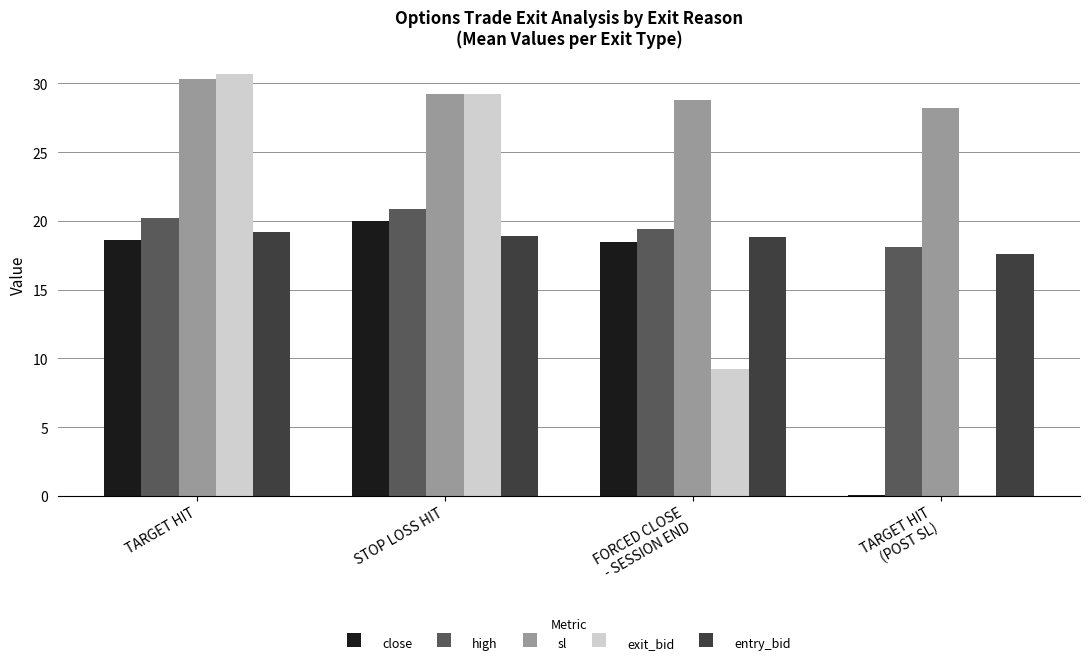

What is the greatest value displayed?

30.7